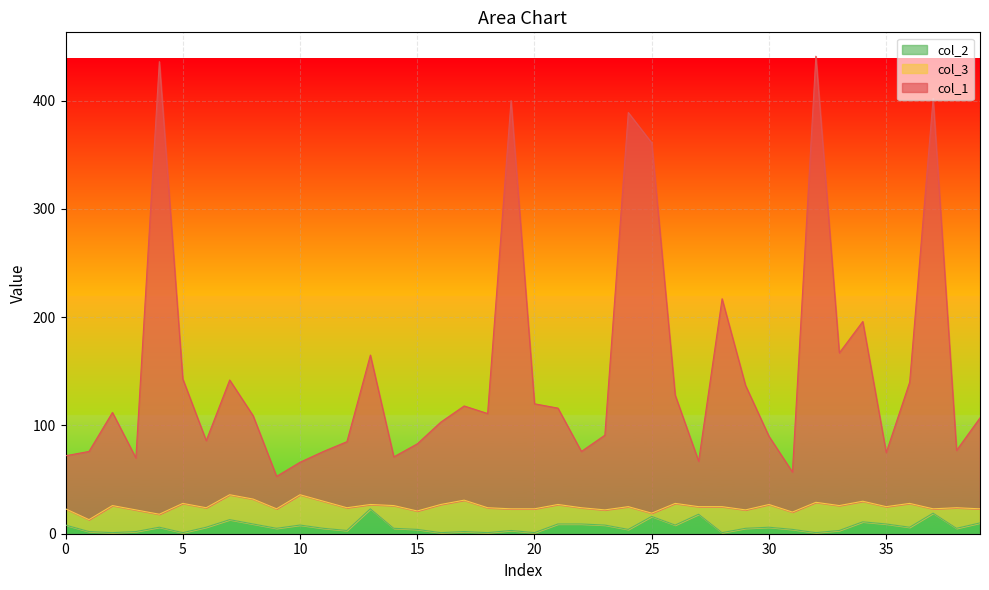

Rank the categories by col_1 value from lowest to highest.

9, 31, 10, 27, 3, 14, 0, 35, 1, 11, 22, 38, 15, 12, 6, 30, 23, 16, 39, 8, 18, 2, 21, 17, 20, 26, 29, 36, 7, 5, 13, 33, 34, 28, 25, 24, 19, 37, 4, 32